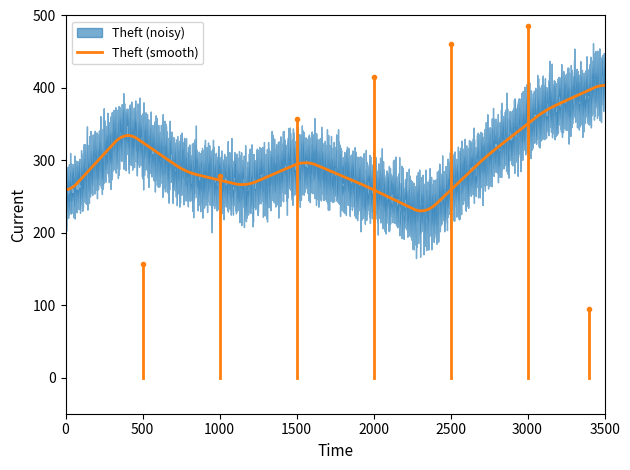

What is the highest value of the Theft (smooth) series?

403.4